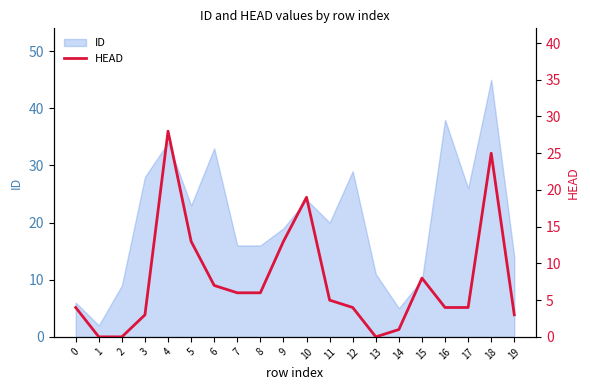

Where does the data first go above 5?

4